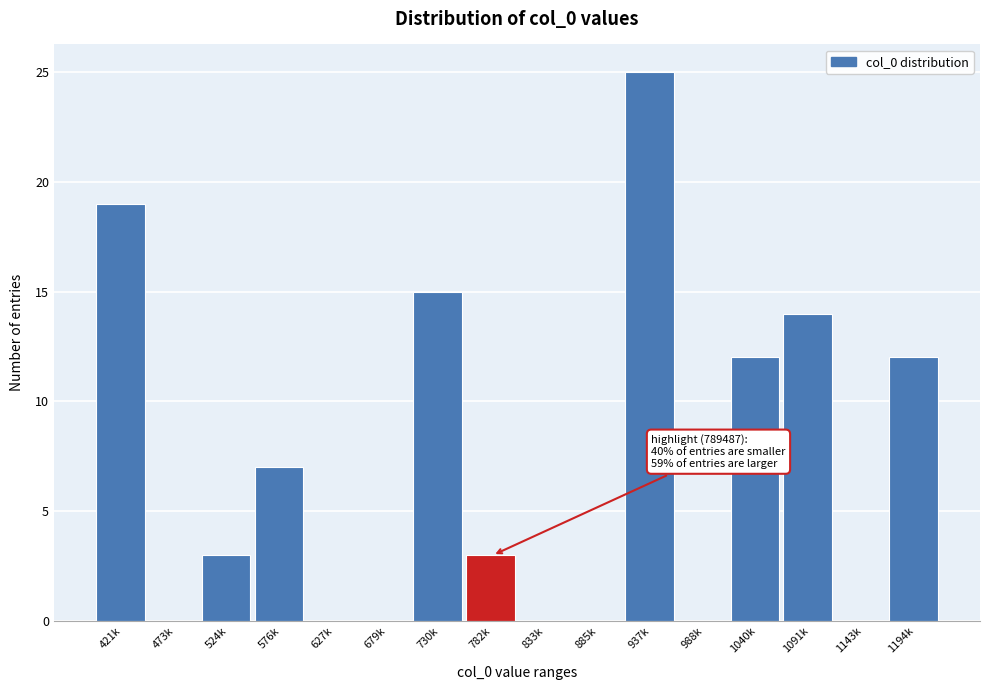

Reading right to left, transcribe all the data shown in this chart.

1194k=12	1143k=0	1091k=14	1040k=12	988k=0	937k=25	885k=0	833k=0	782k=3	730k=15	679k=0	627k=0	576k=7	524k=3	473k=0	421k=19